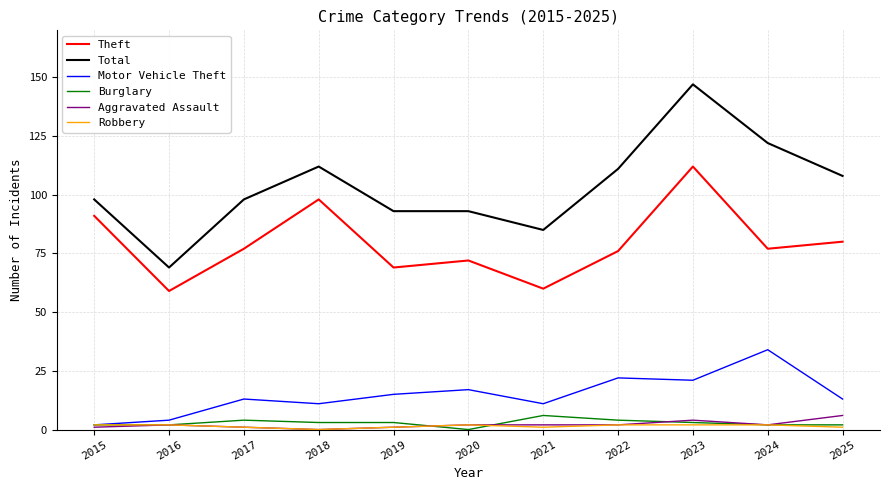

What is the difference between the highest and lowest values at 2016?

67